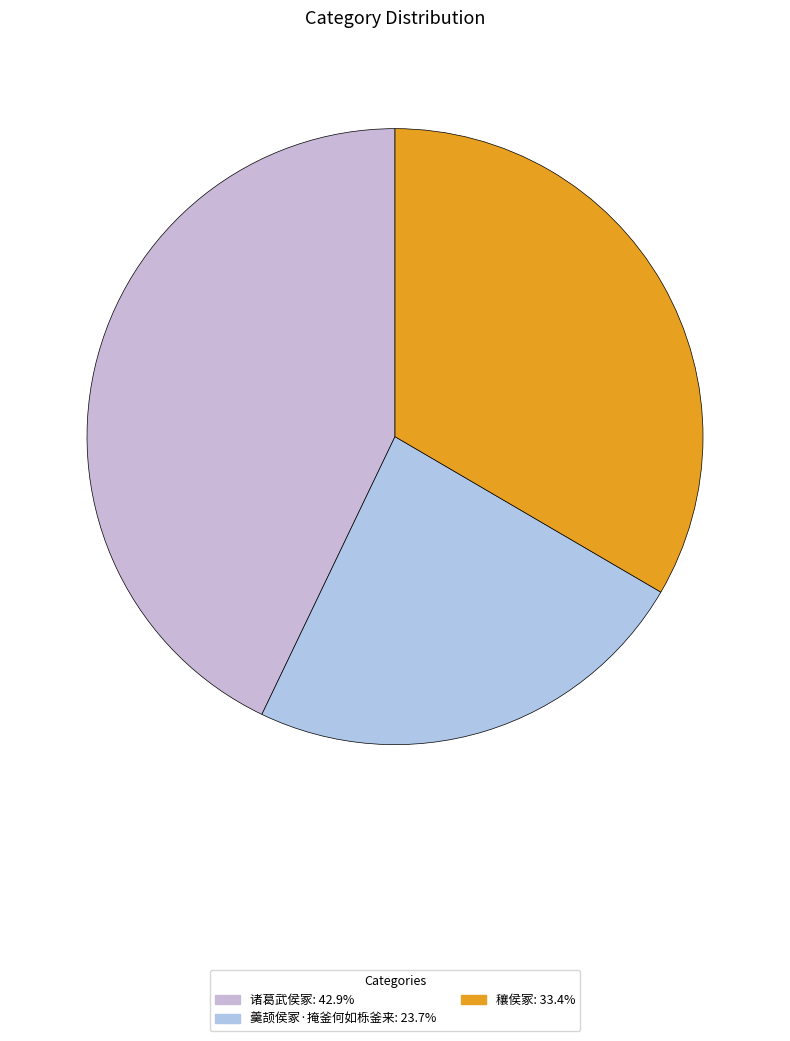

Which slice is the largest?

诸葛武侯冢